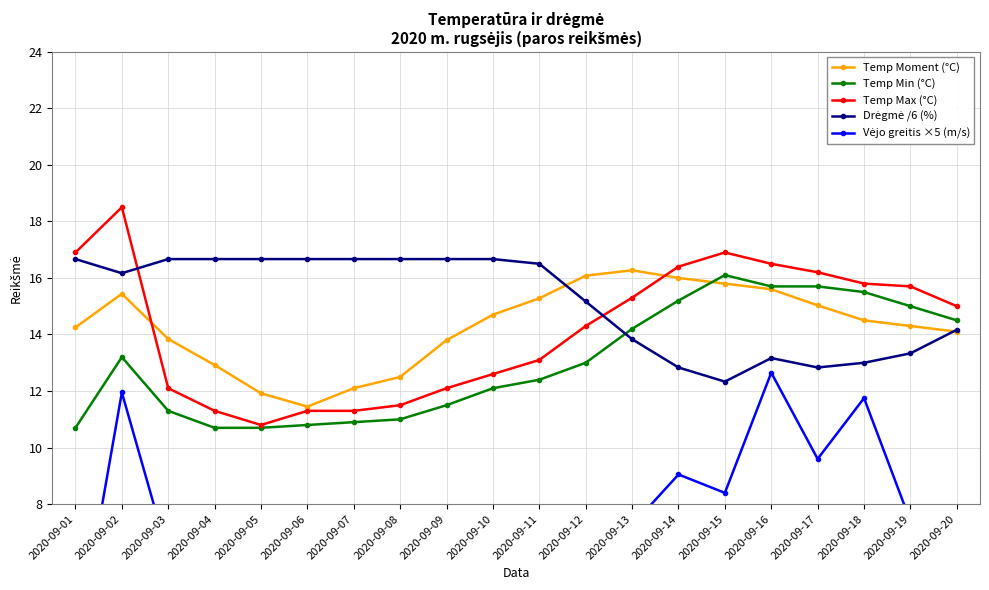

In Temp Min (°C), how many points are higher than both neighbors (excluding endpoints)?

2